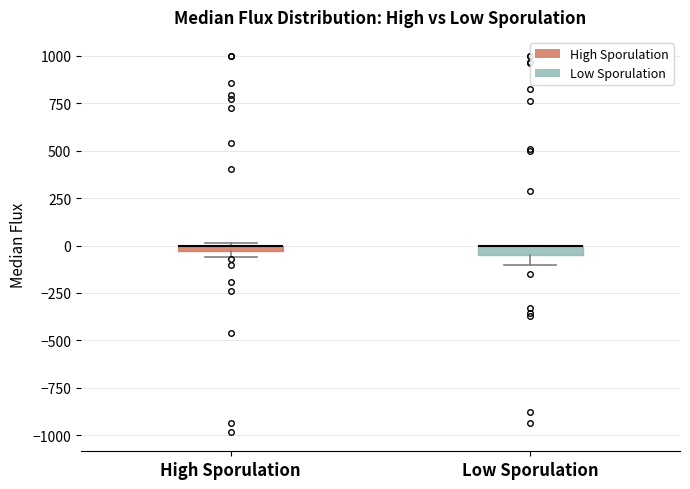

Where is the upper edge of the box for Low Sporulation on the y-axis? The values are not printed on the chart, so give them approximately, as read against the axis.

0